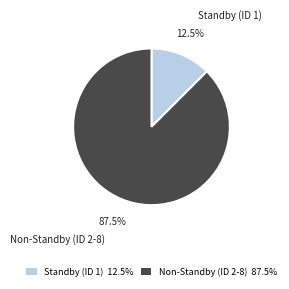

Between Standby (ID 1) and Non-Standby (ID 2-8), which is larger?

Non-Standby (ID 2-8)